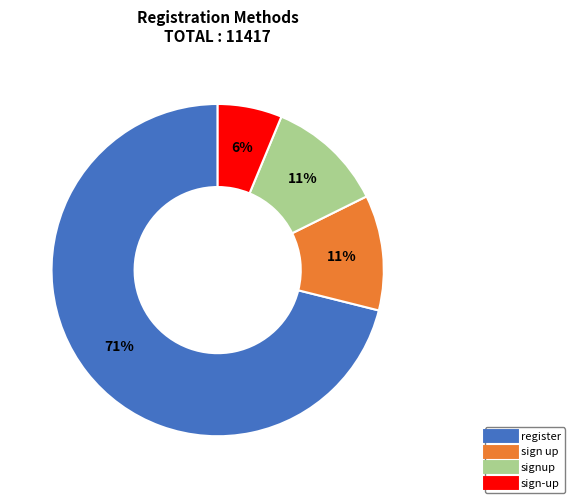

Is it true that signup is 26% of the pie?

False